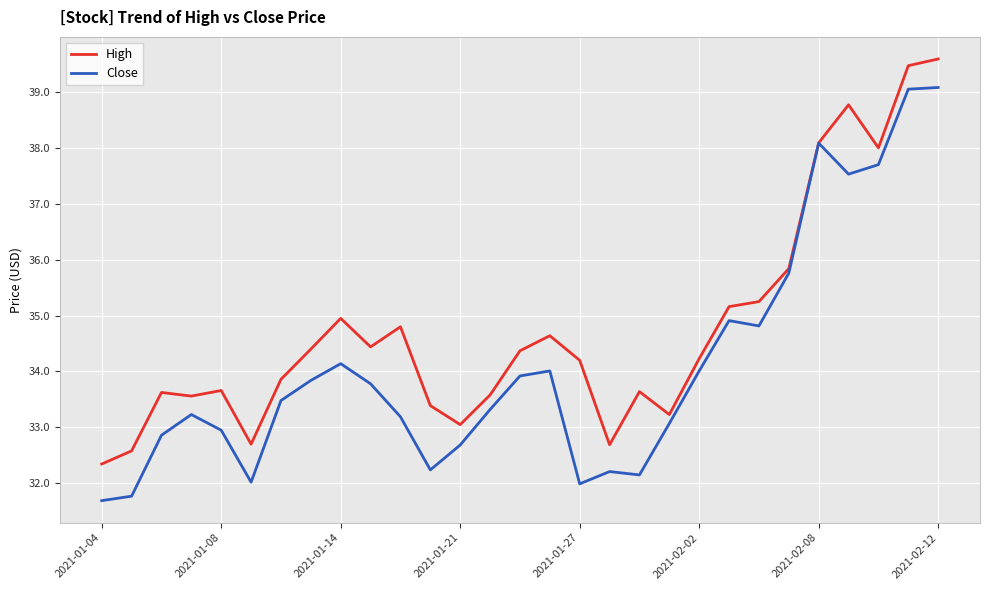

What is the minimum value shown in the chart?

31.7